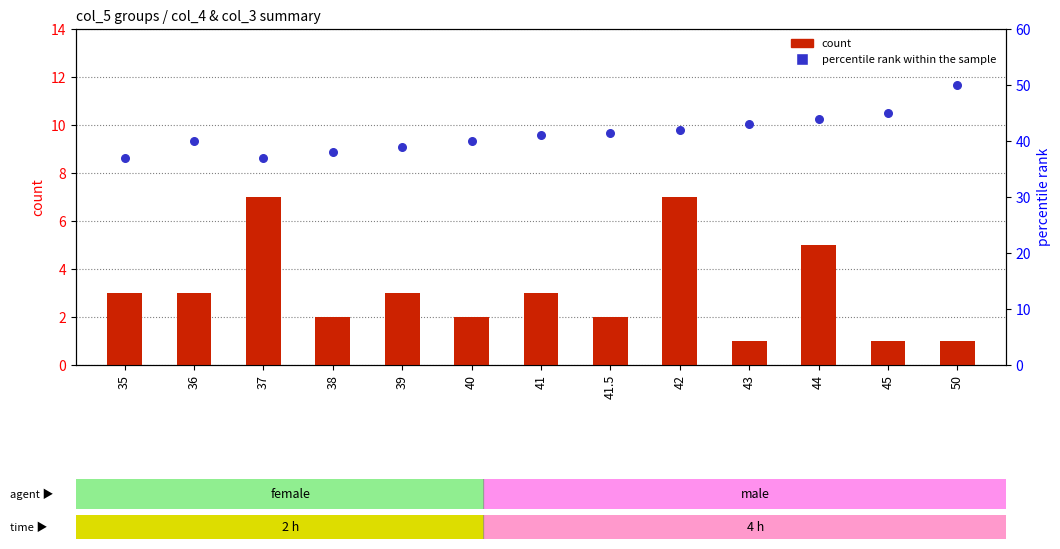

Which series has the largest total across all categories?

percentile rank within the sample